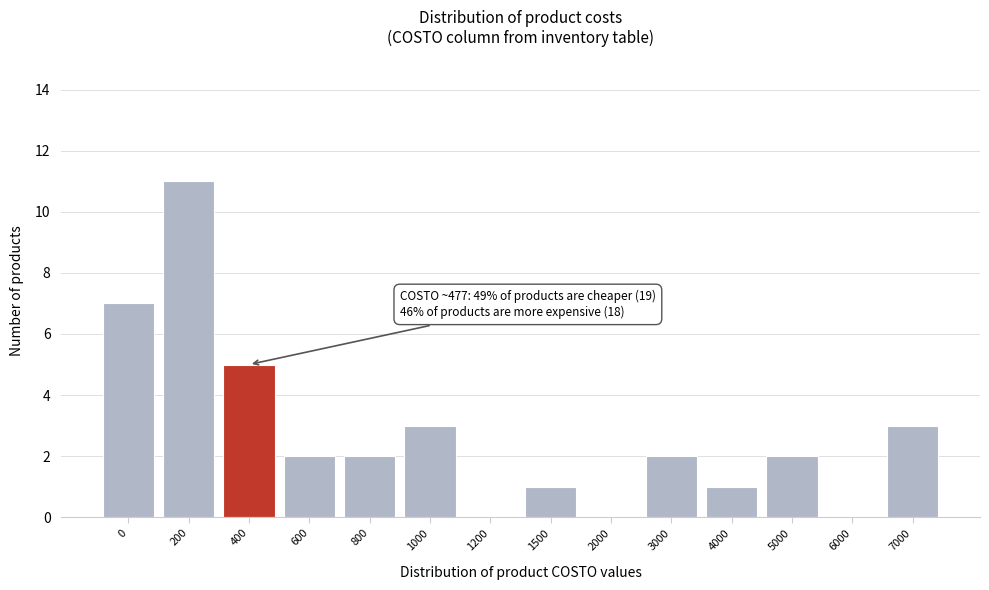

Reading right to left, transcribe all the data shown in this chart.

7000=3	6000=0	5000=2	4000=1	3000=2	2000=0	1500=1	1200=0	1000=3	800=2	600=2	400=5	200=11	0=7